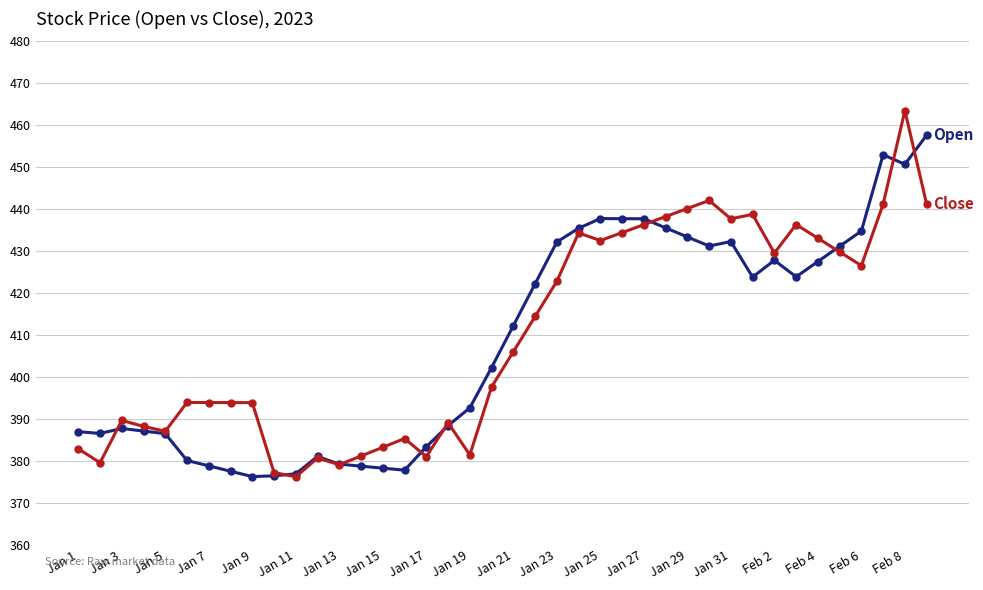

What is the smallest value displayed?

376.2